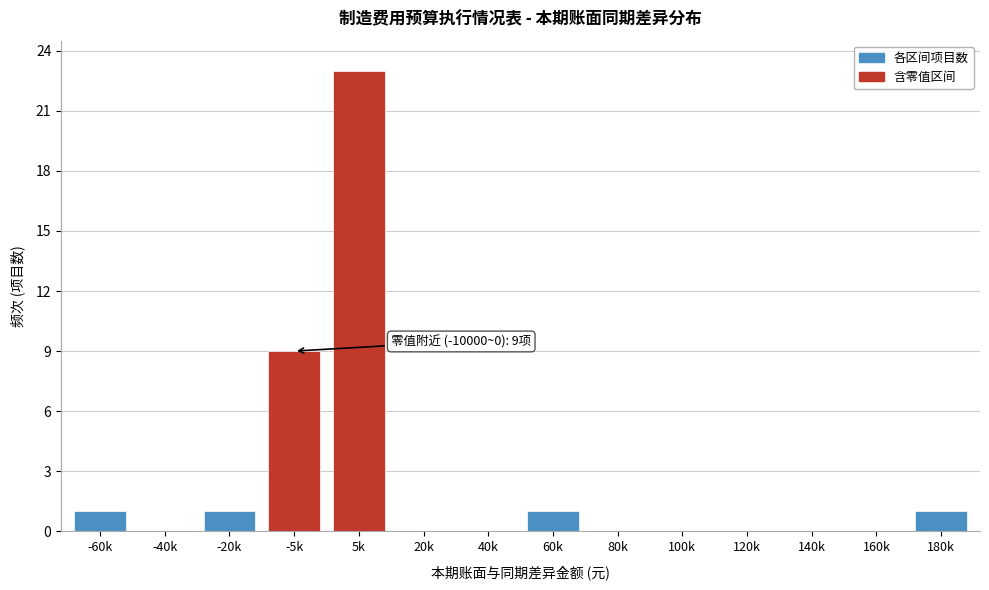

Reading left to right, list all the values displayed in this chart.

-60k=1	-40k=0	-20k=1	-5k=9	5k=23	20k=0	40k=0	60k=1	80k=0	100k=0	120k=0	140k=0	160k=0	180k=1